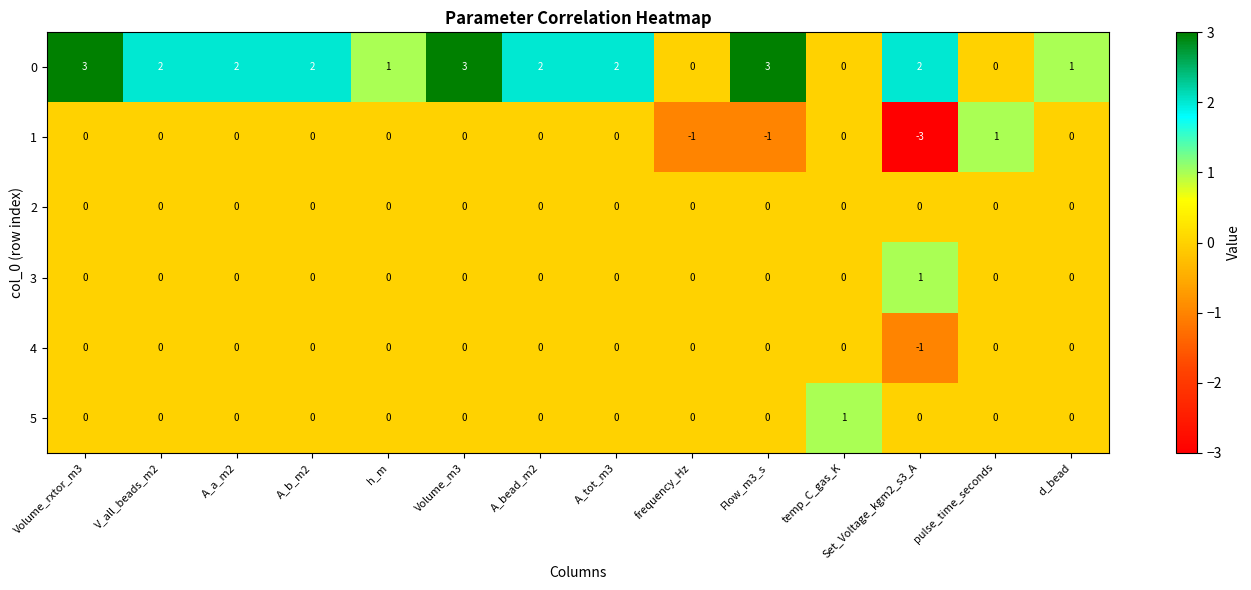

Is the value of 0 at d_bead greater than the value of 2 at V_all_beads_m2?

Yes